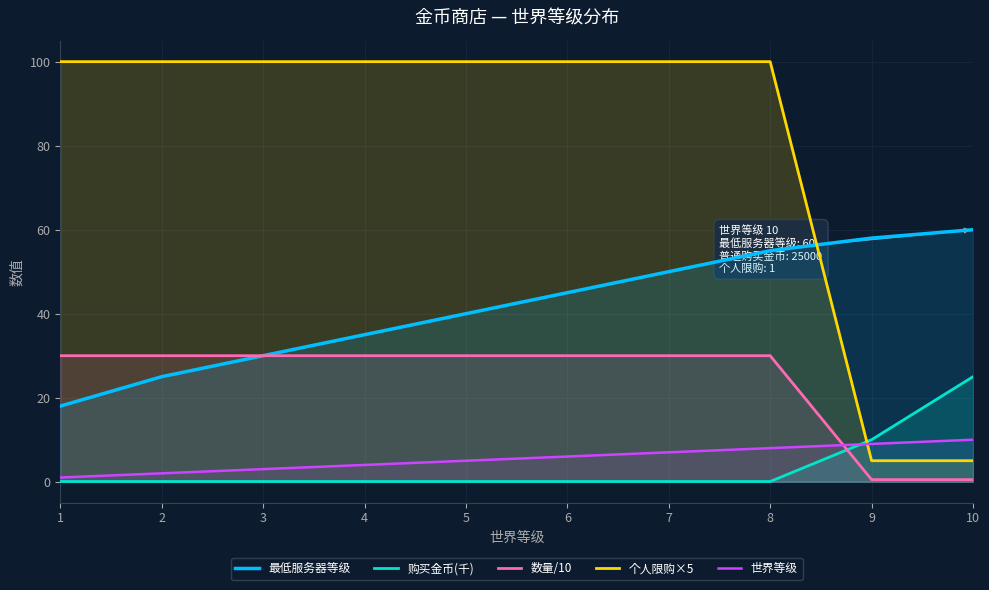

Between 1 and 10, which series saw the biggest shift?

个人限购×5